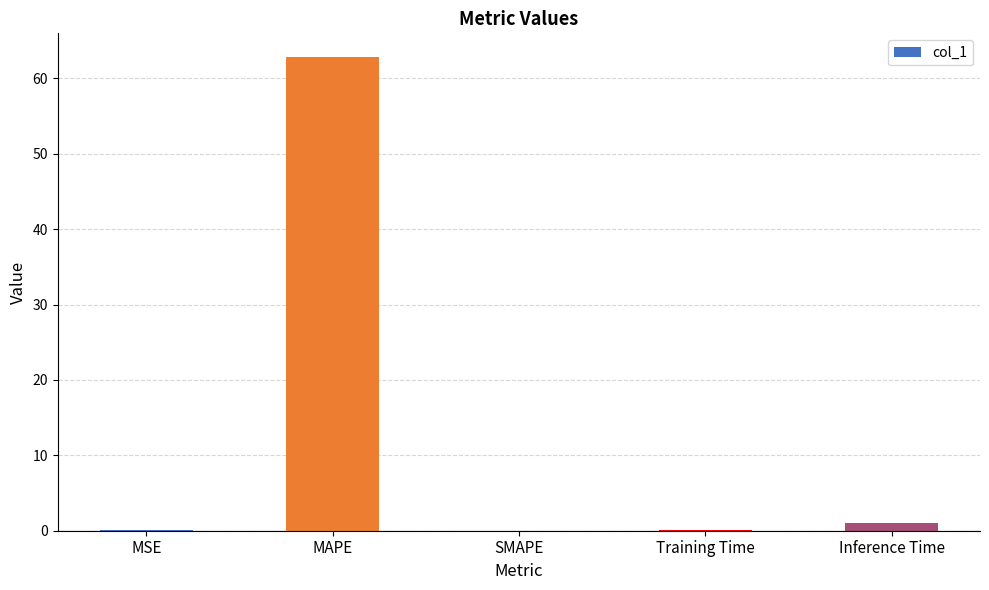

Does the chart contain stacked bars?

No